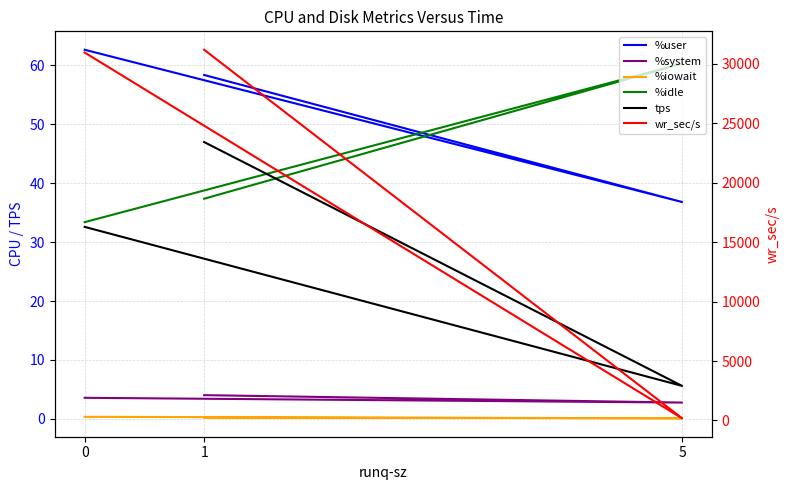

Which series changed the most between 1 and 5?

wr_sec/s